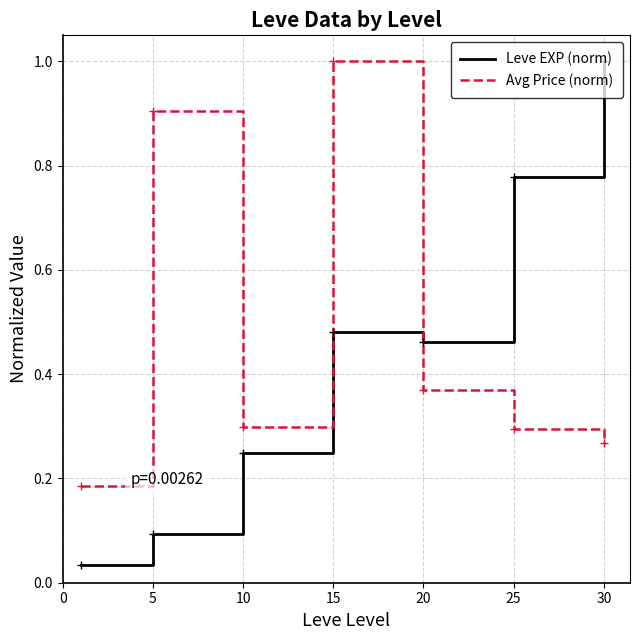

What is the highest value of the Avg Price (norm) series?

1.0